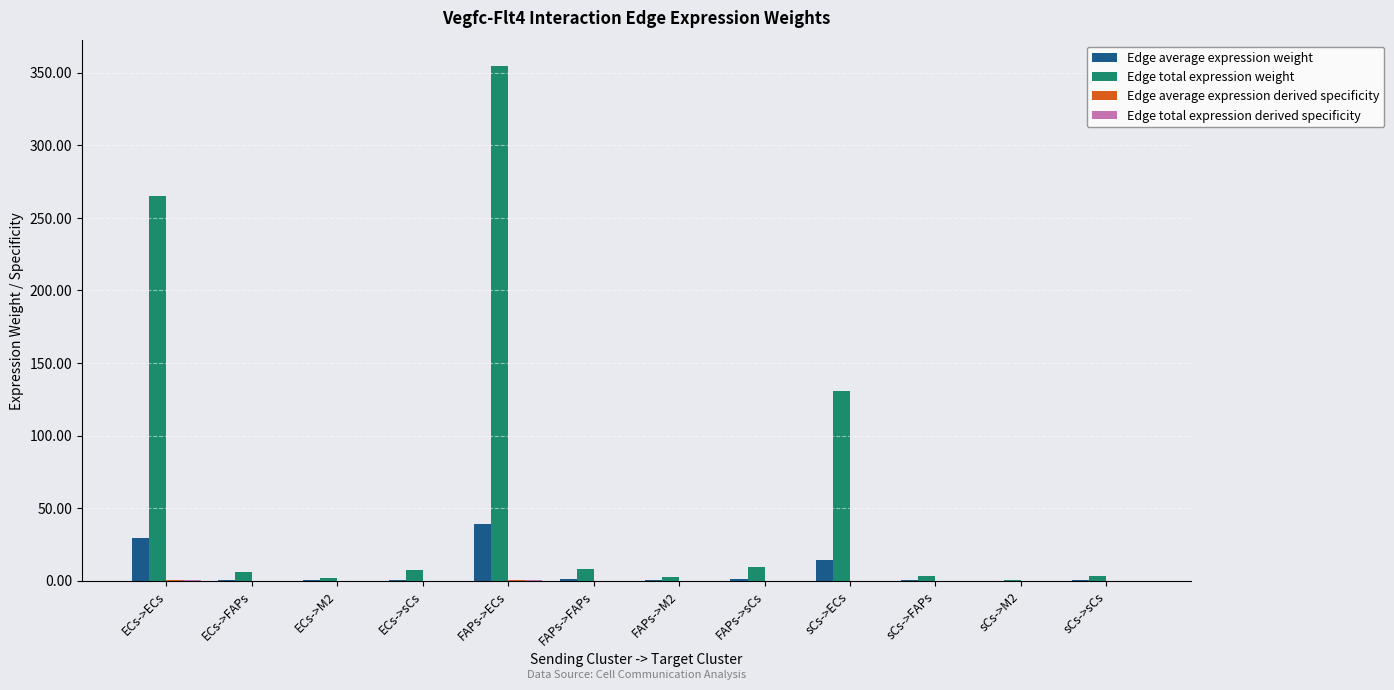

Which series has the largest total across all categories?

Edge total expression weight